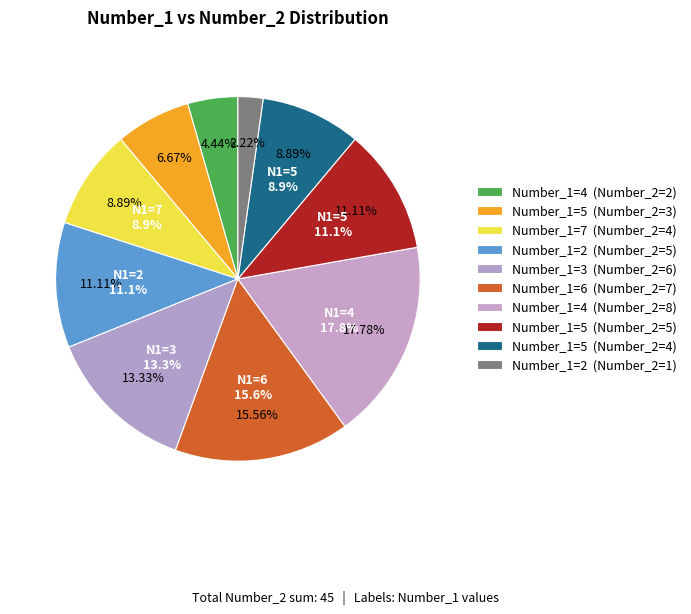

Does 4 account for over 50% of the chart?

No